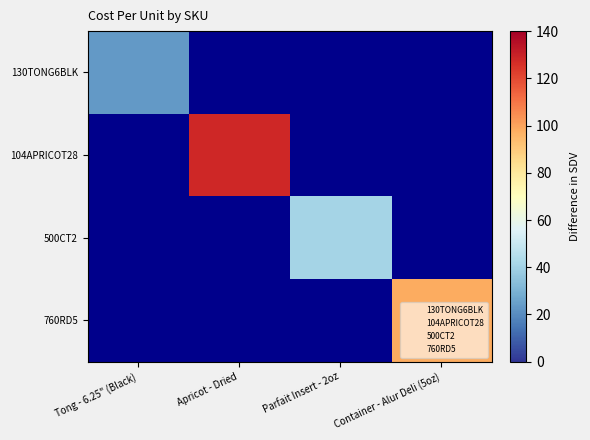

Count the number of categories in the chart.

4